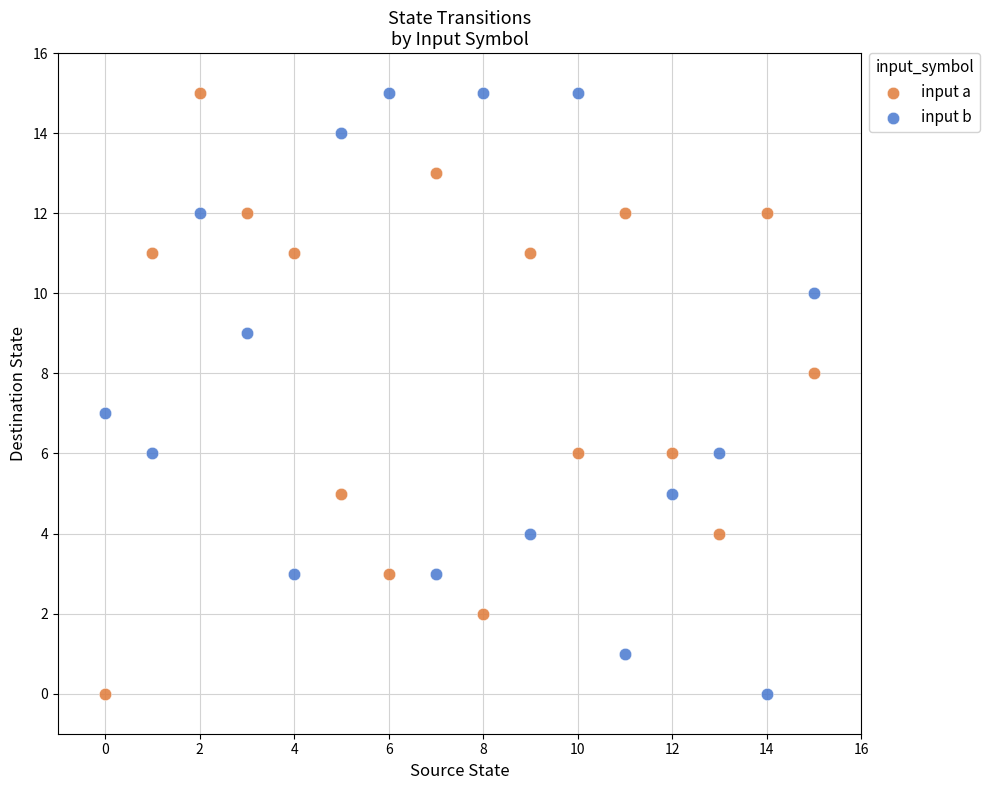

What are all the series names shown in the legend?

input a, input b